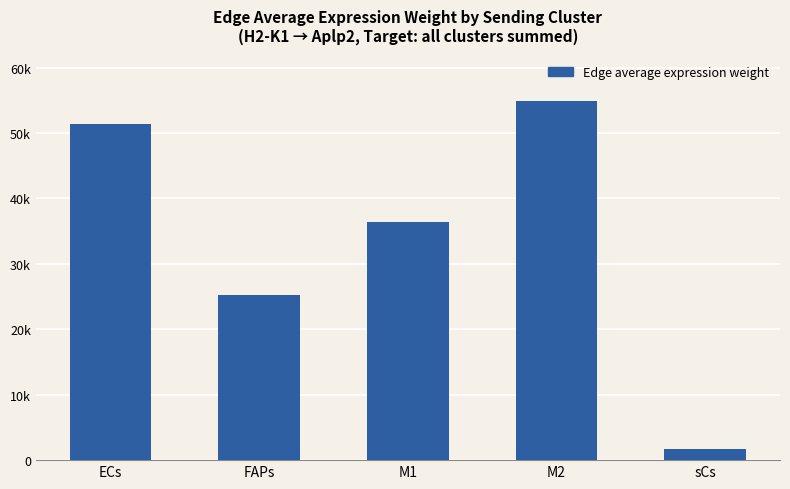

Rank the categories by value from lowest to highest.

sCs, FAPs, M1, ECs, M2